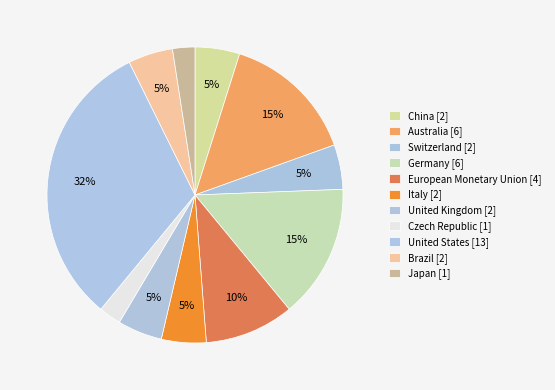

Is there a majority slice in this chart?

No